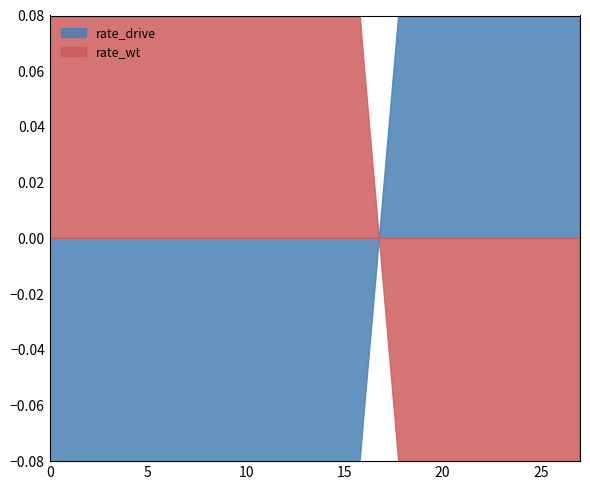

What is the approximate value of rate_wt at 1?

1.0